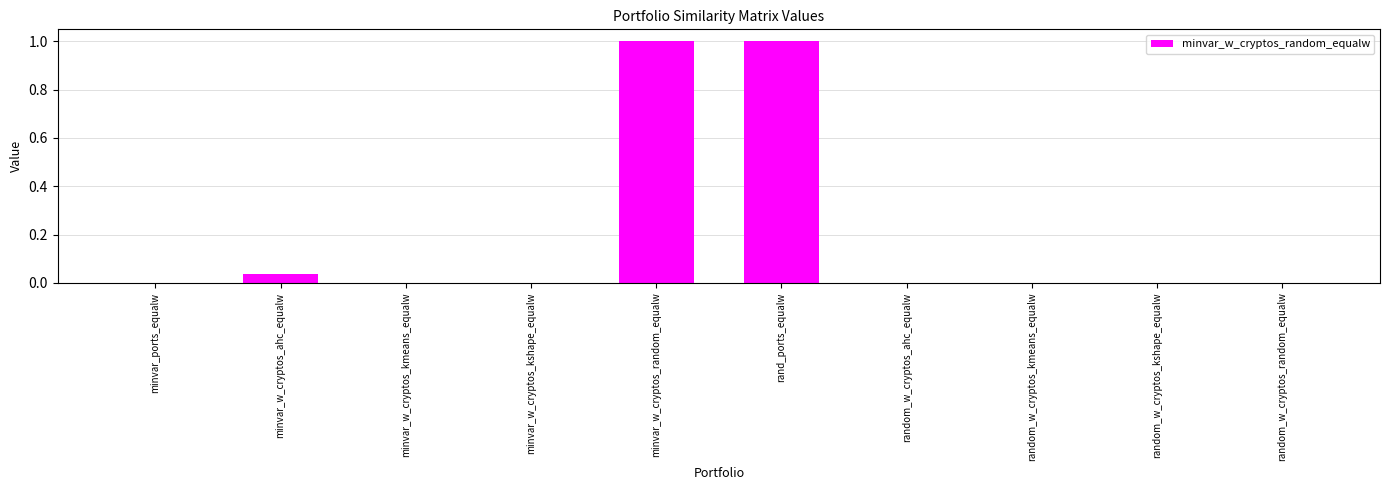

How many data points does each series have?

10